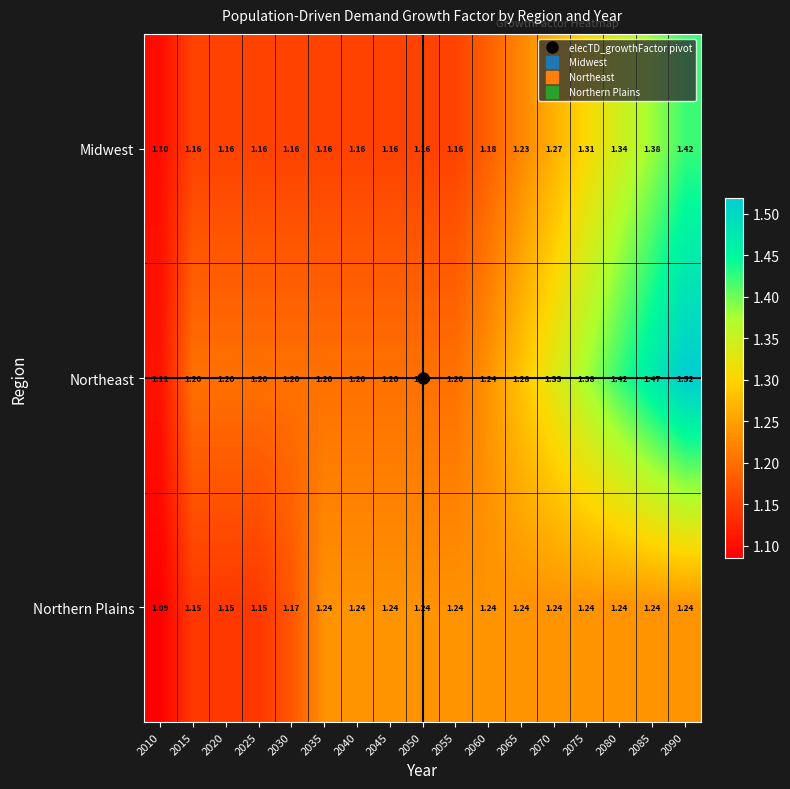

Rank the series at 2055 from lowest to highest value.

Midwest, Northeast, Northern Plains